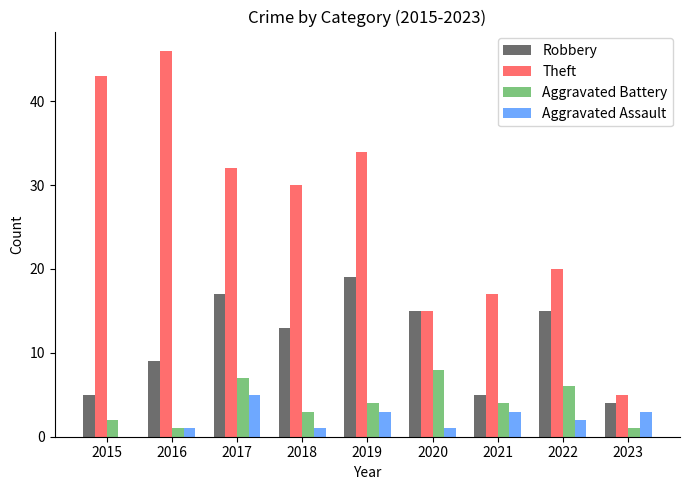

What is the spread (max minus min) of values at 2022?

18